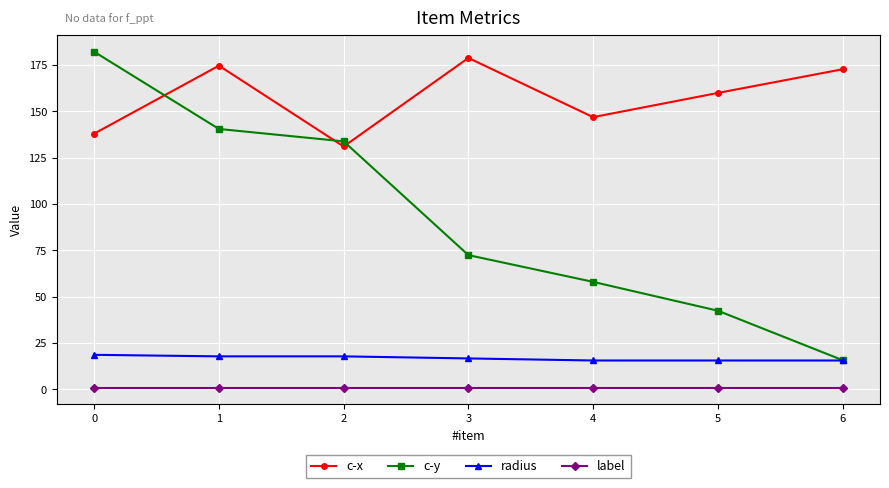

List the series in order of their peak value, lowest first.

label, radius, c-x, c-y